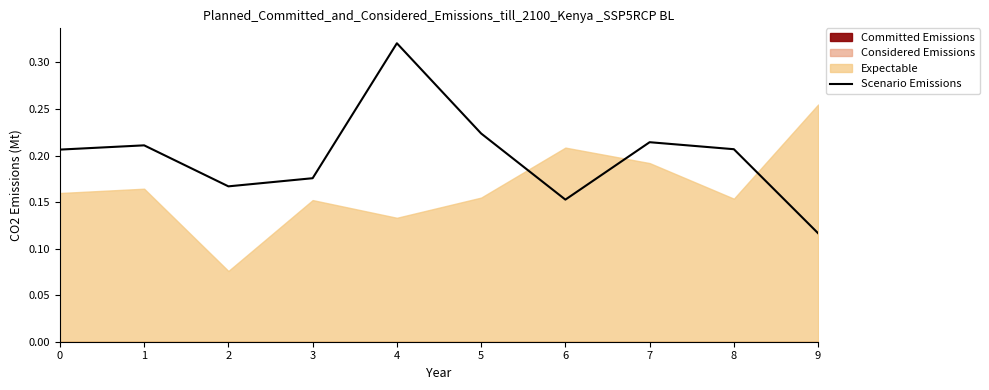

Does the chart display data point markers on the line(s)?

No